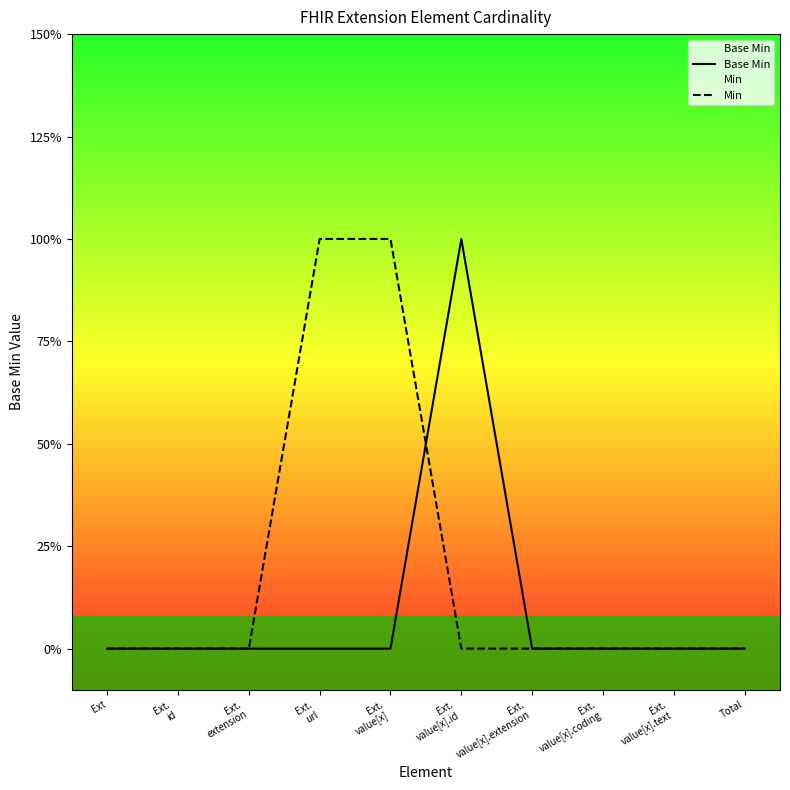

Does the chart have visible grid lines?

No